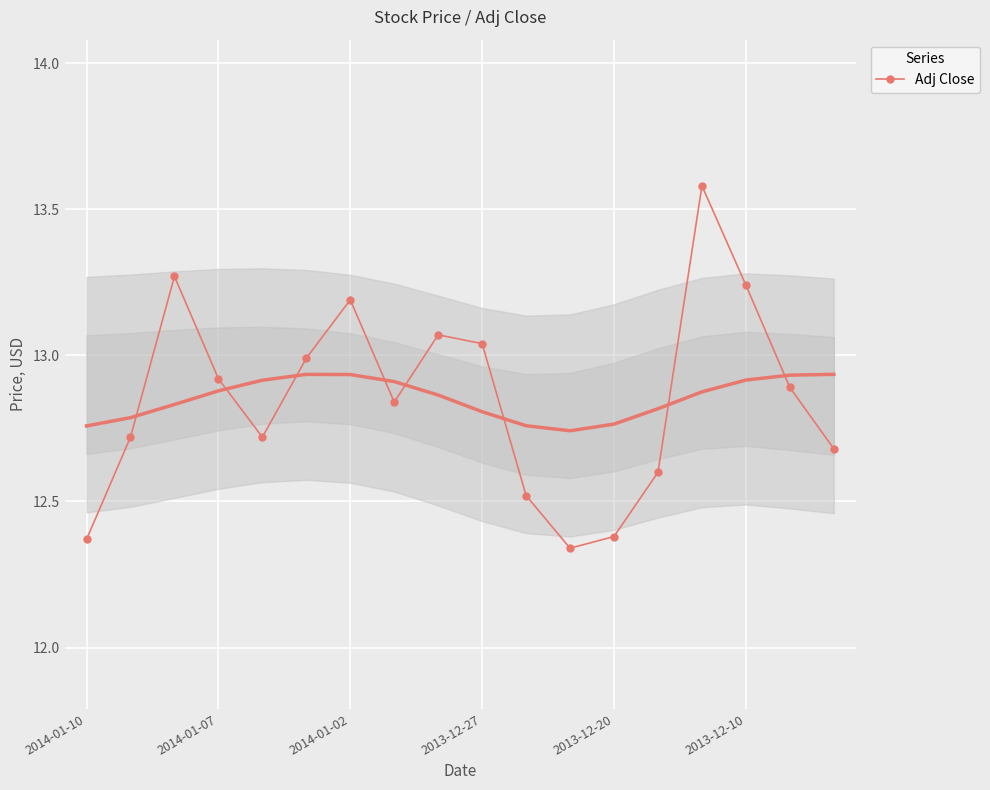

True or false: Adj Close has more than 1 interior local peaks.

True